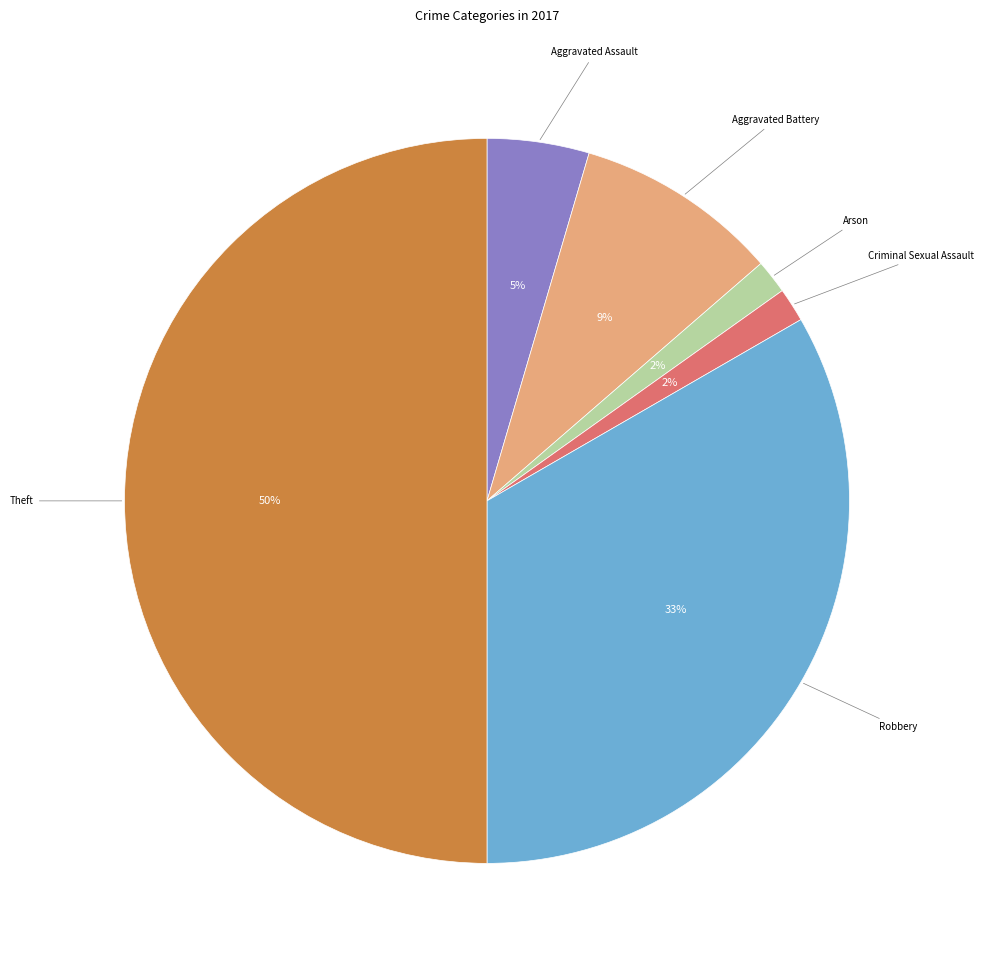

To the nearest percent, what is the difference between the largest and smallest slice percentages?

48%